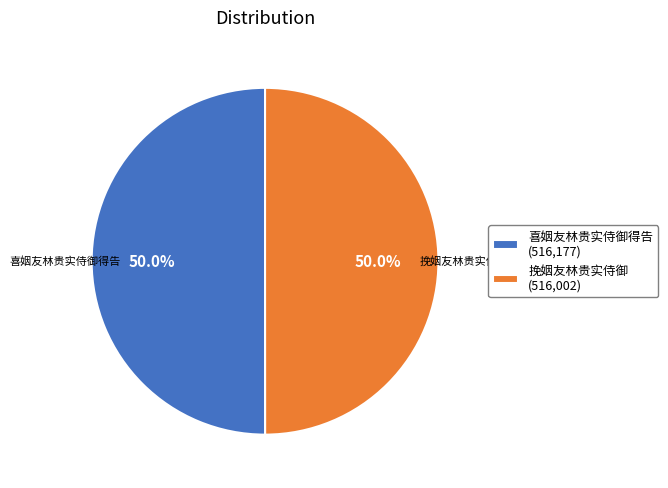

Approximately how many times larger is the value at 挽姻友林贵实侍御 (516,002) compared to 喜姻友林贵实侍御得告 (516,177)?

1.0